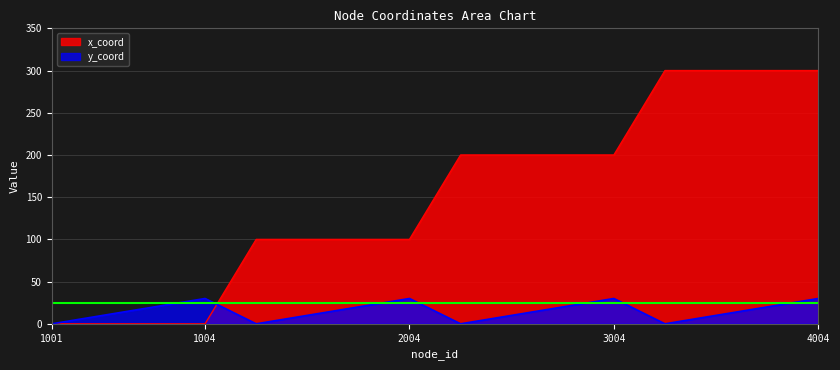

In y_coord, how many points are lower than both neighbors (excluding endpoints)?

3